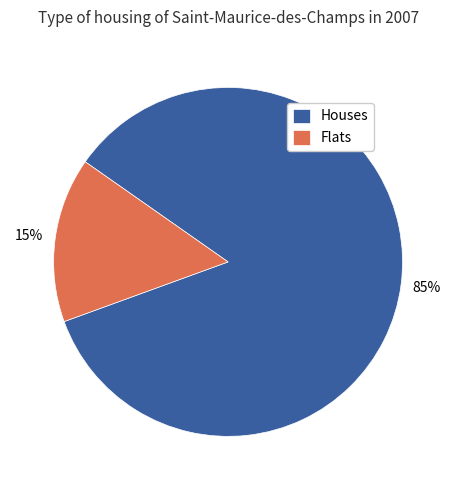

Is the sum of Houses and Flats greater than half?

Yes